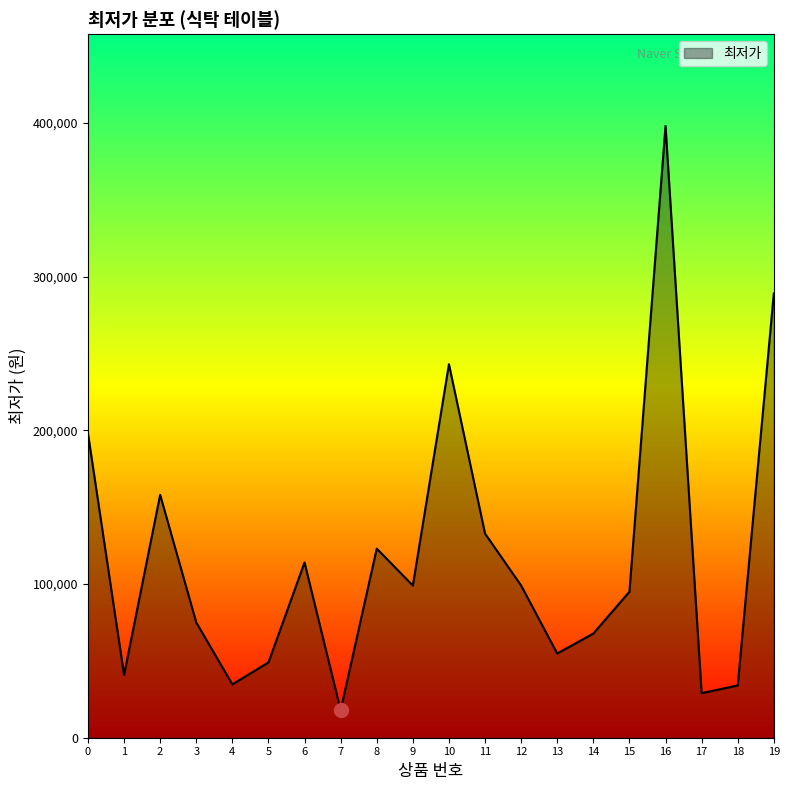

What is the ratio of the value at 19 to the value at 5?

5.9